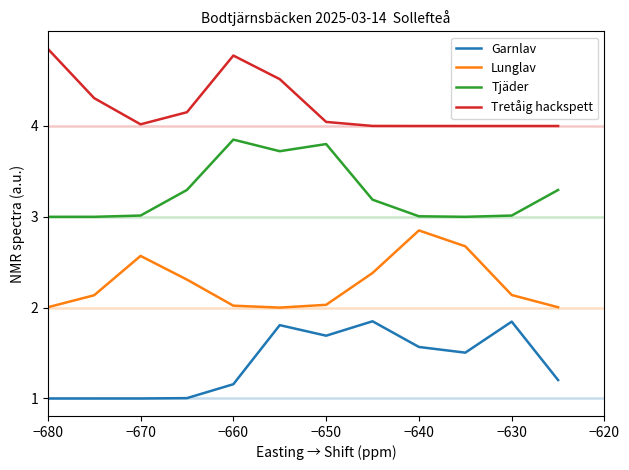

What is the difference between the maximum and minimum values in the Tjäder series?

0.8